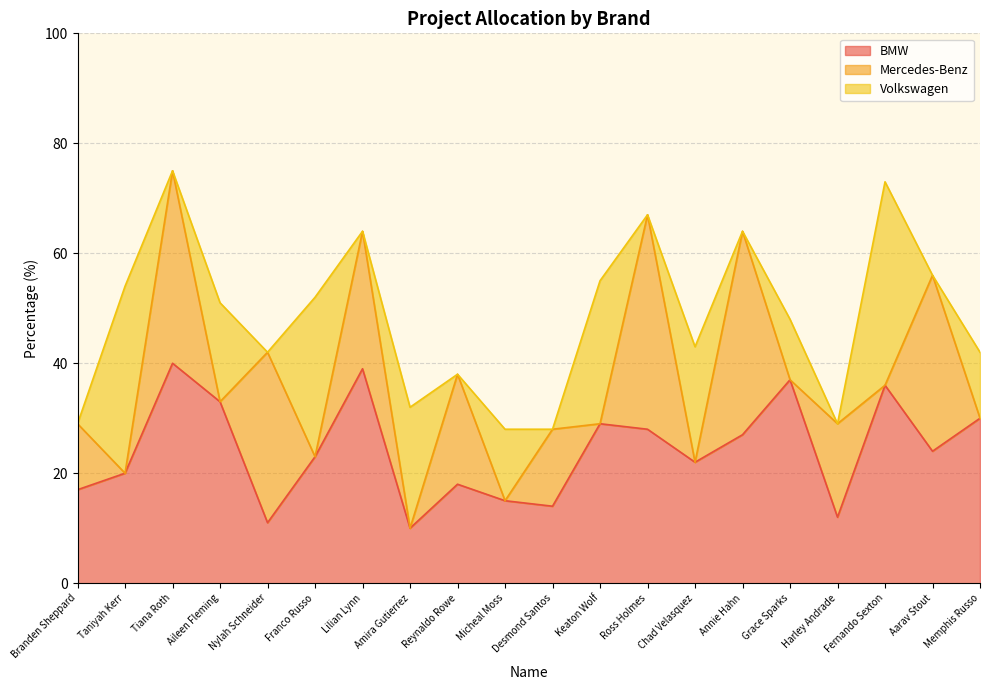

True or false: BMW and Mercedes-Benz cross at least once.

True